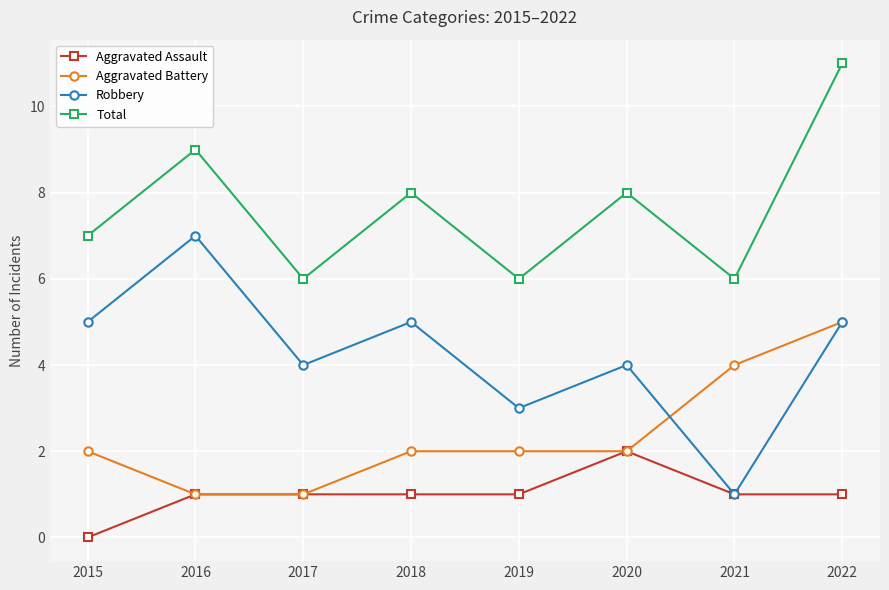

True or false: Robbery and Total cross at least once.

False